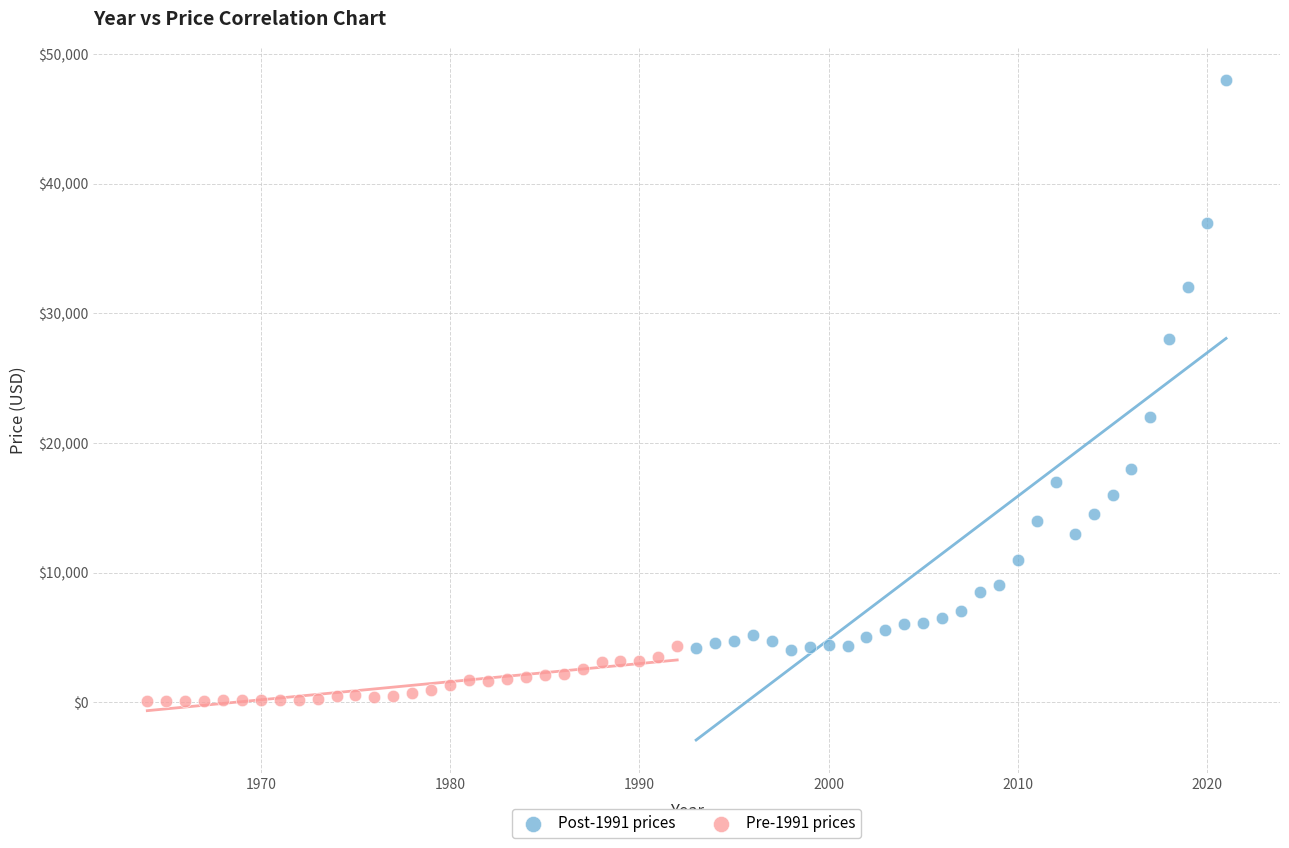

Which series contains the highest Y value?

Post-1991 prices